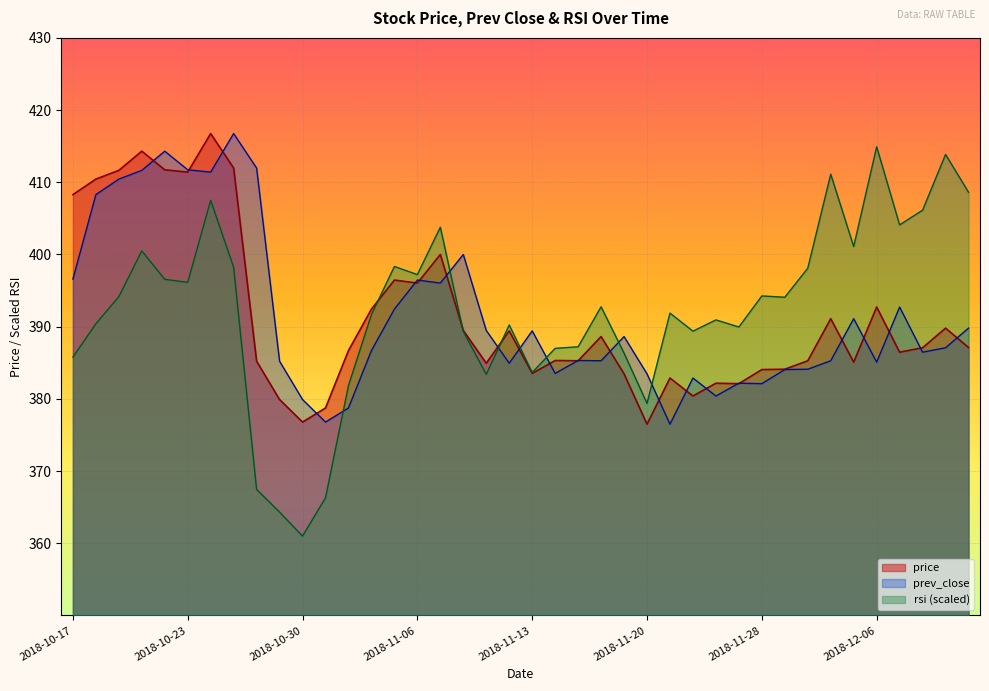

Which series ends up on top after the final intersection of price and prev_close?

prev_close